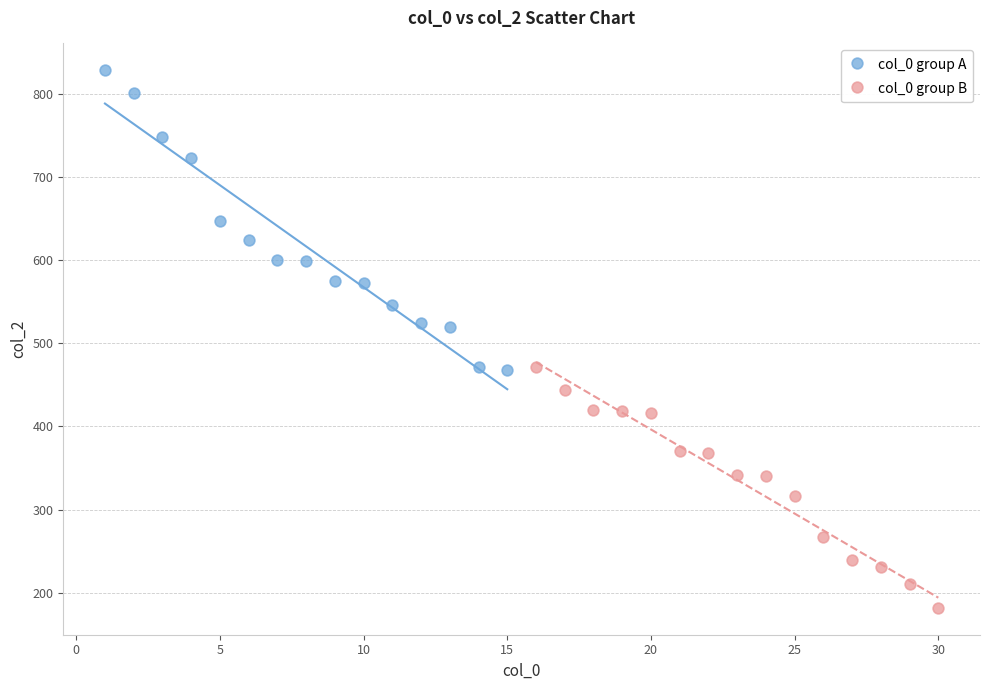

What are all the series names shown in the legend?

col_0 group A, col_0 group B